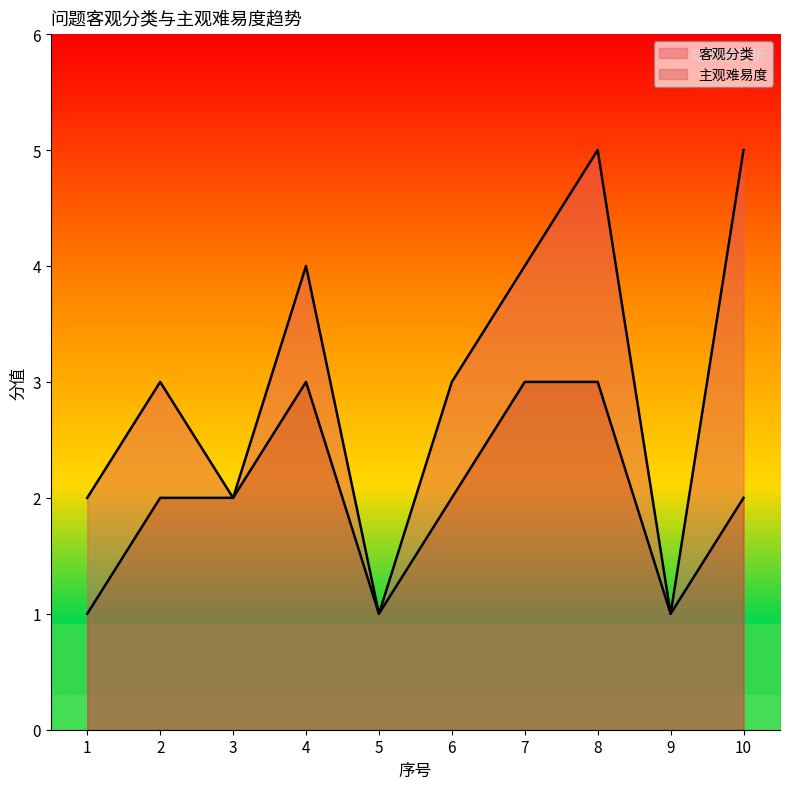

The value of 主观难易度 at 7 is 3. True or false?

True